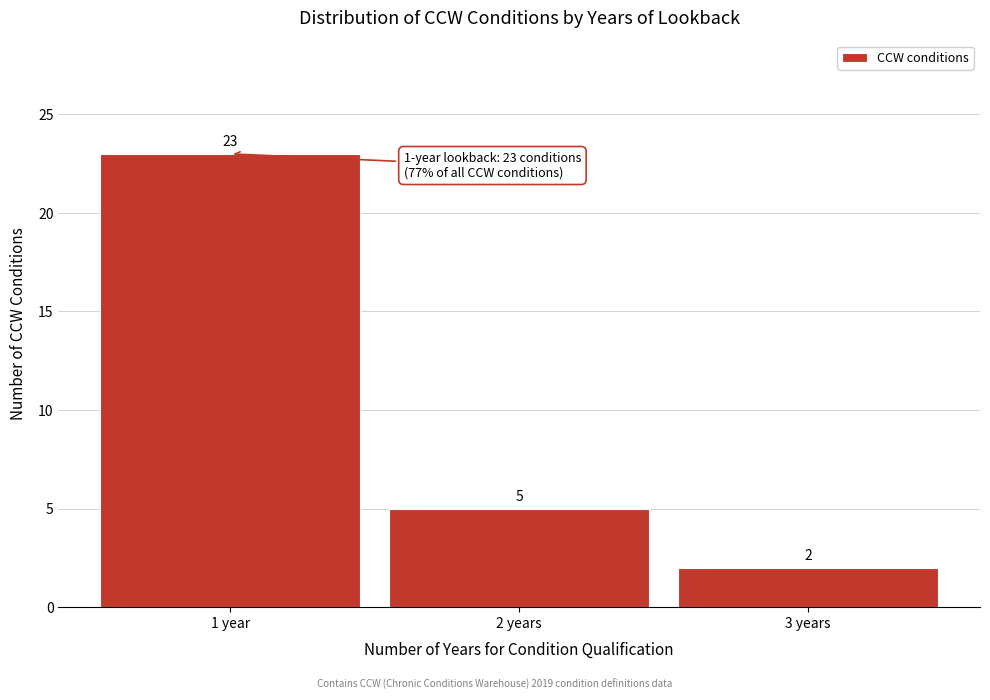

Reading right to left, what are all the values shown in this chart?

2	5	23